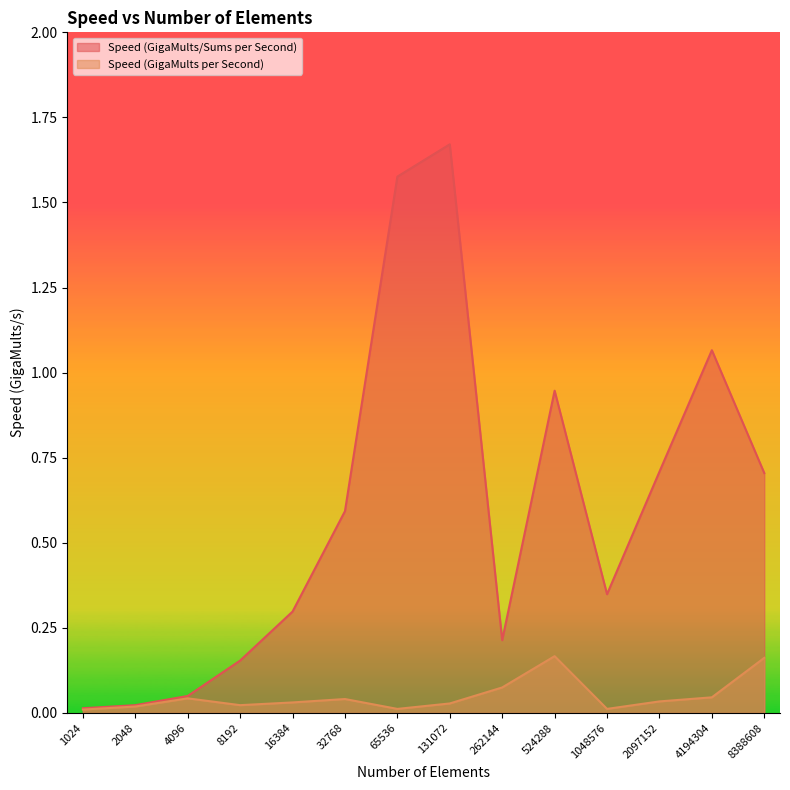

What are all the series names shown in the legend?

Speed (GigaMults/Sums per Second), Speed (GigaMults per Second)